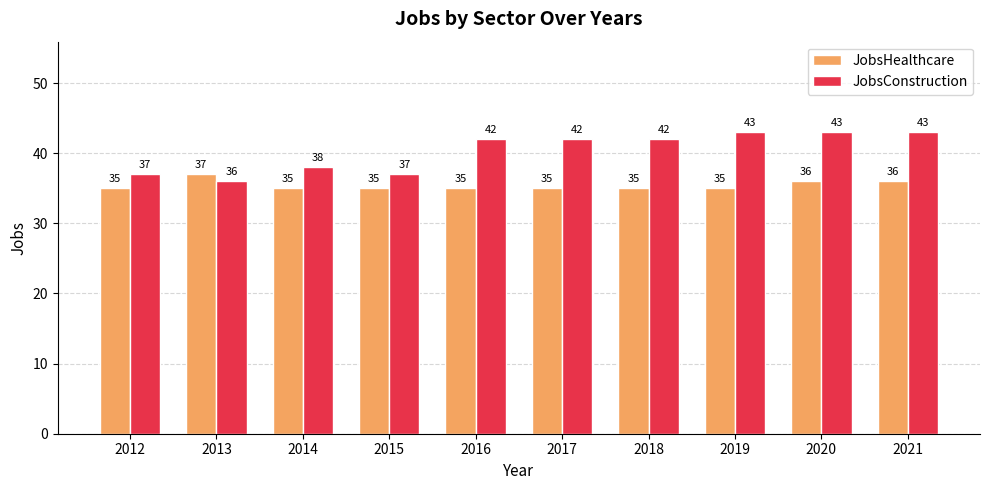

Read the JobsConstruction value at 2019.

43